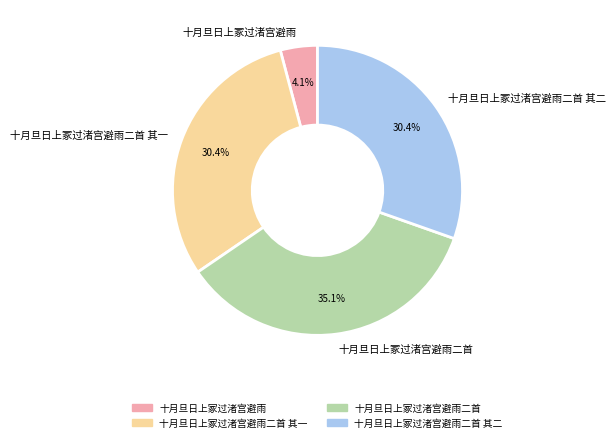

What percentage is NOT represented by 十月旦日上冢过渚宫避雨?

95.9%